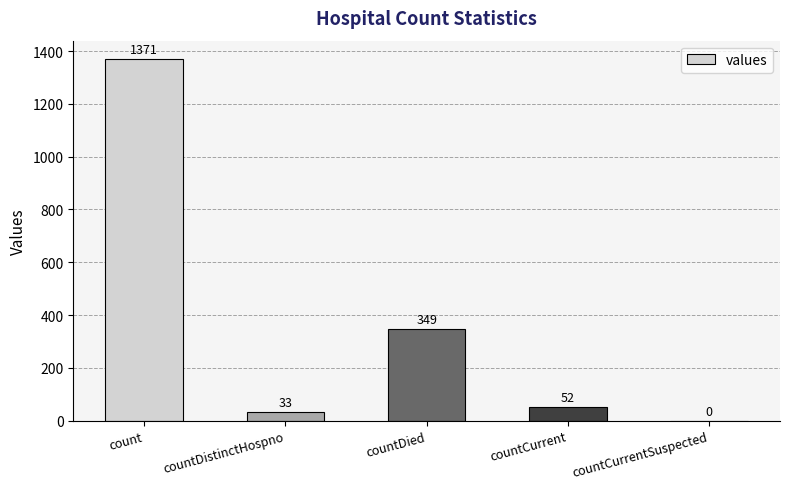

What is the change in value from countDied to countCurrent?

-297